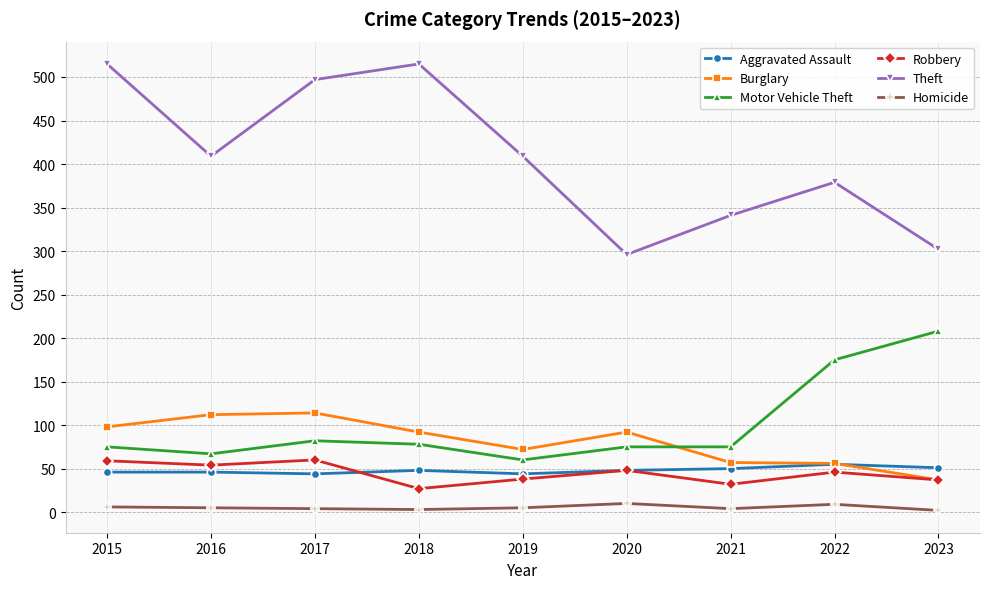

At how many categories does at least one series exceed 440?

3